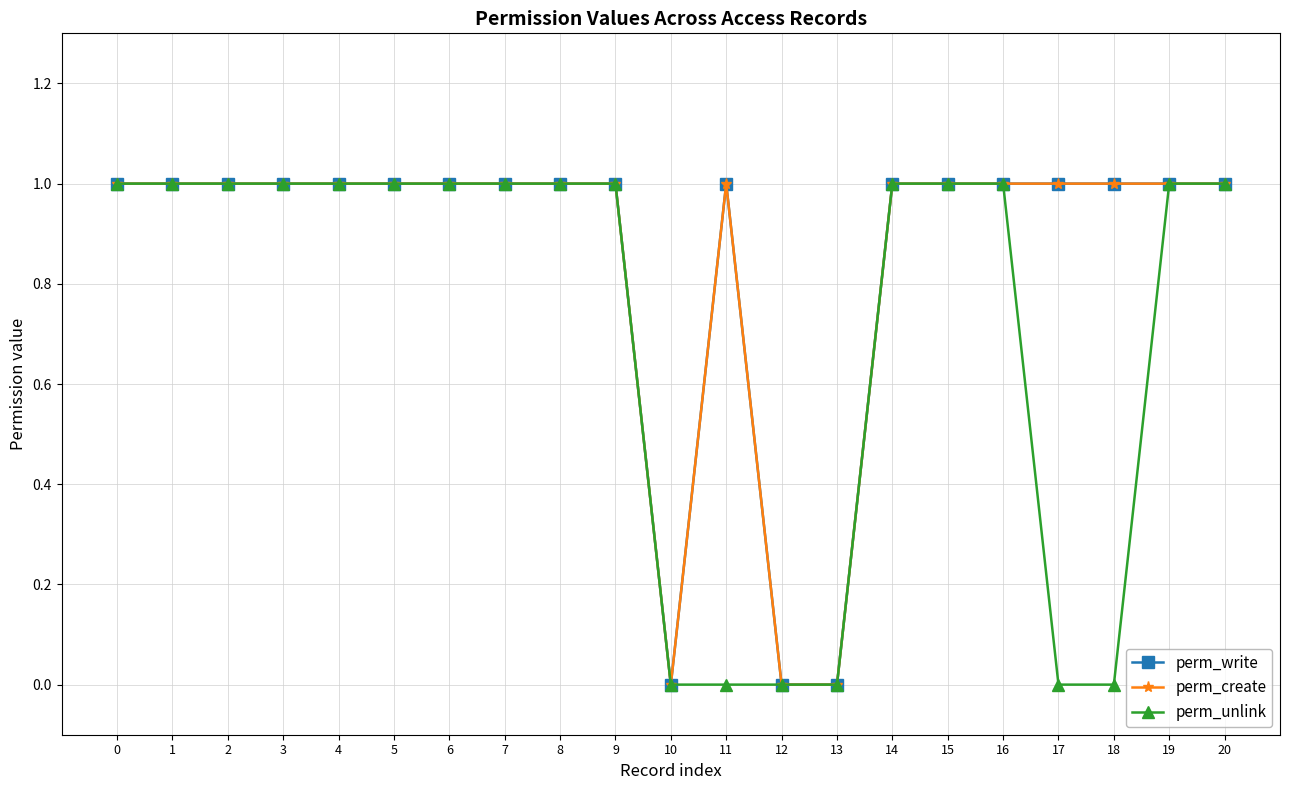

At 15, list the series in order from largest to smallest.

perm_write, perm_create, perm_unlink